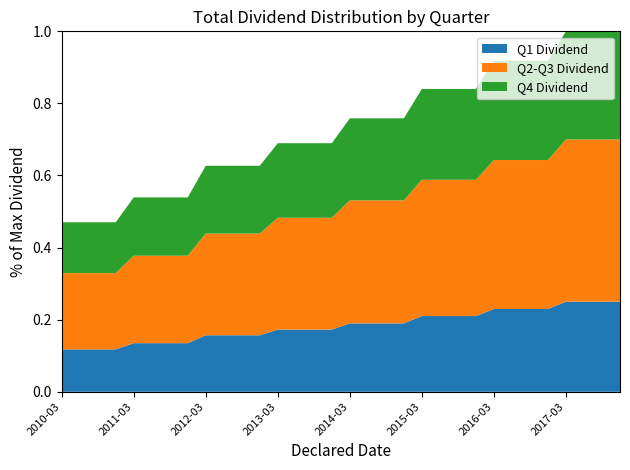

What are all the series names shown in the legend?

Q1 Dividend, Q2-Q3 Dividend, Q4 Dividend